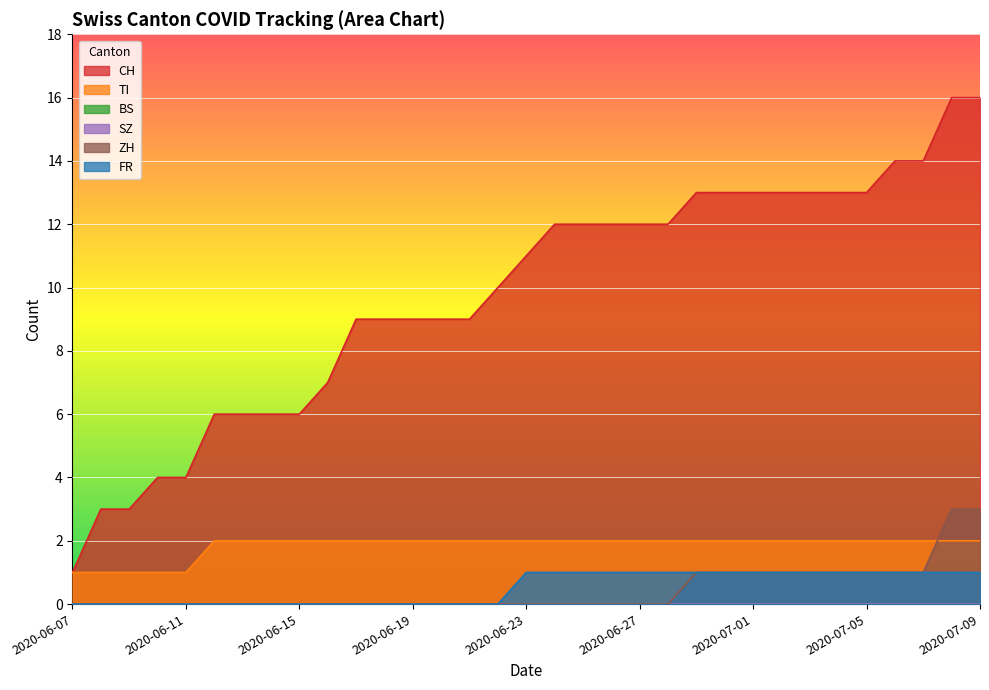

True or false: CH has more than 0 points higher than both neighbors.

False